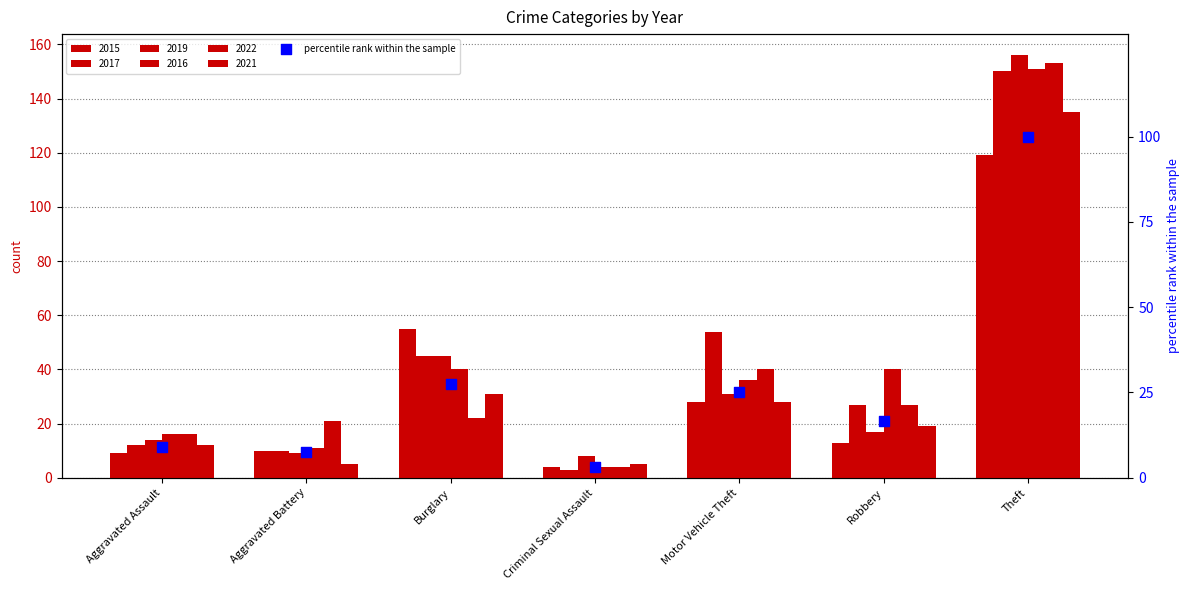

What is the change in value from Burglary to Robbery?

-11.0